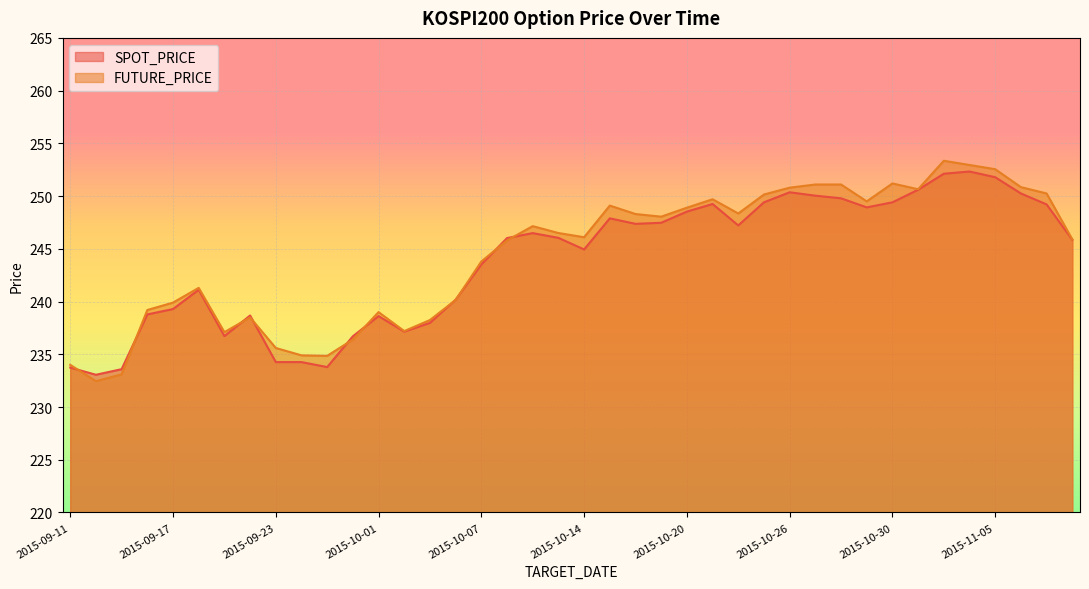

At which category is the sum across all series the highest?

2015-11-03